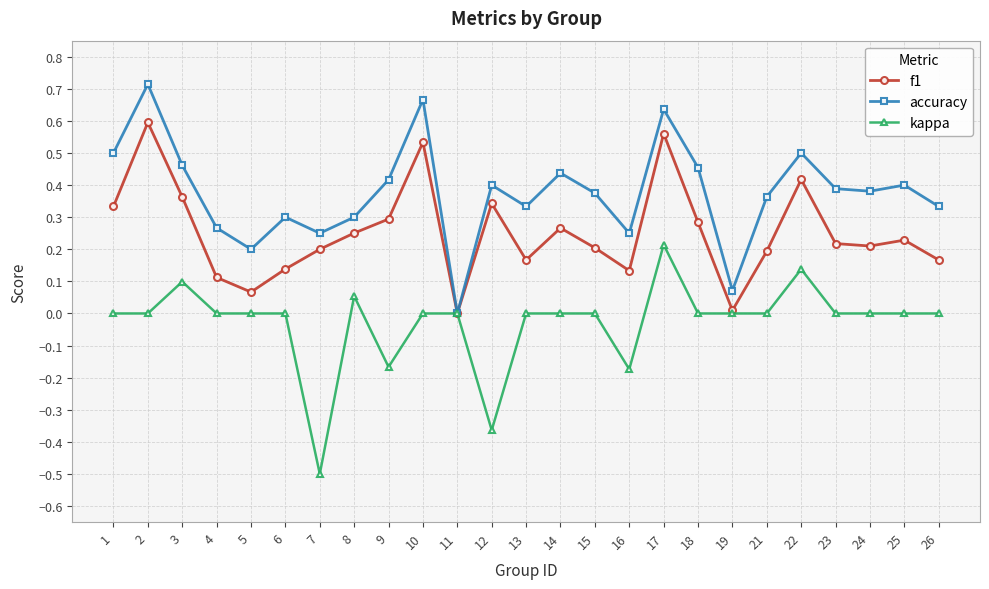

What is the minimum value shown in the chart?

-0.5